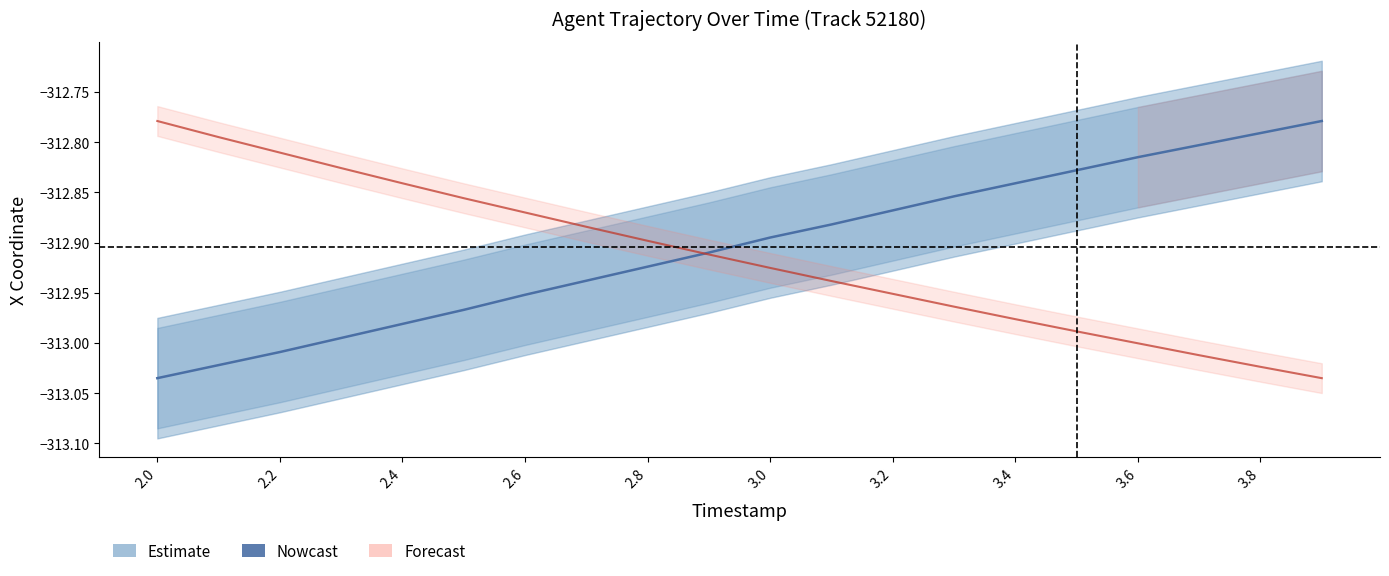

True or false: Nowcast has more than 0 points higher than both neighbors.

False